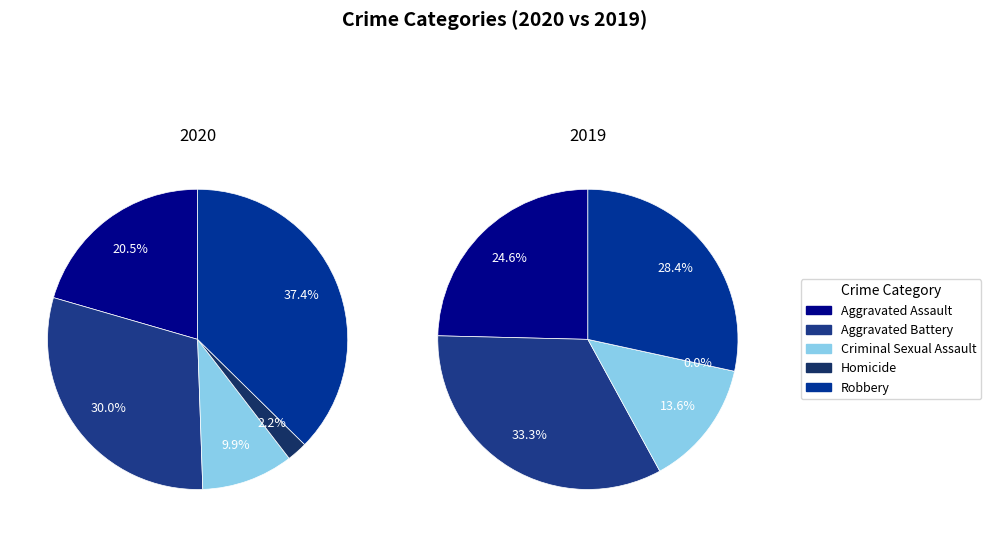

Between Criminal Sexual Assault and Aggravated Assault, which is larger?

Aggravated Assault